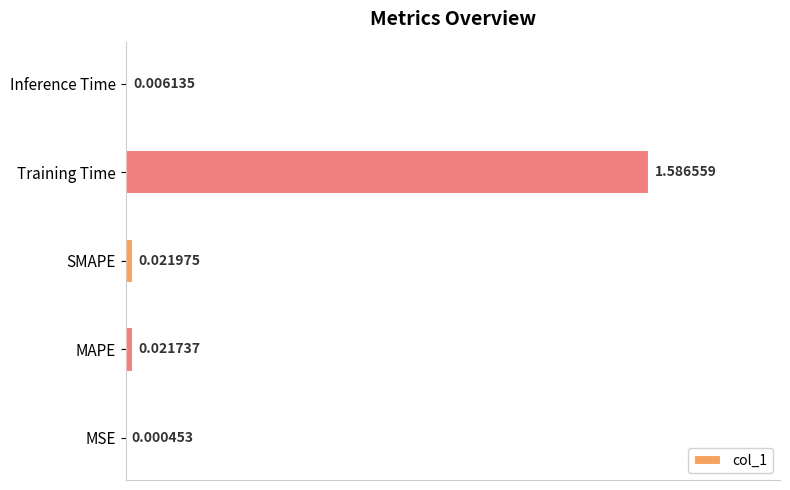

Which has a higher value, Training Time or MSE?

Training Time